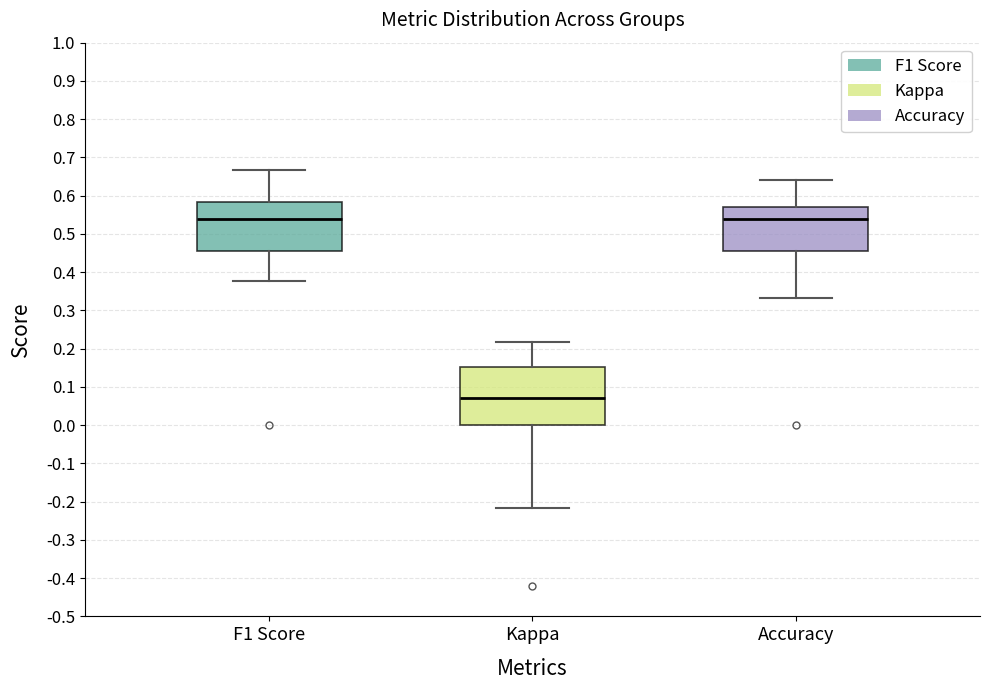

Reading left to right, transcribe this box plot: for each box, give where its median line is, the range the box spans, and where its two whiskers end, as read against the y-axis. The values are not printed on the chart, so give them approximately, as read against the axis.

F1 Score: median 0.54, box 0.45 to 0.58, whiskers 0.38 to 0.67
Kappa: median 0.07, box 0.00 to 0.15, whiskers -0.22 to 0.22
Accuracy: median 0.54, box 0.45 to 0.57, whiskers 0.33 to 0.64